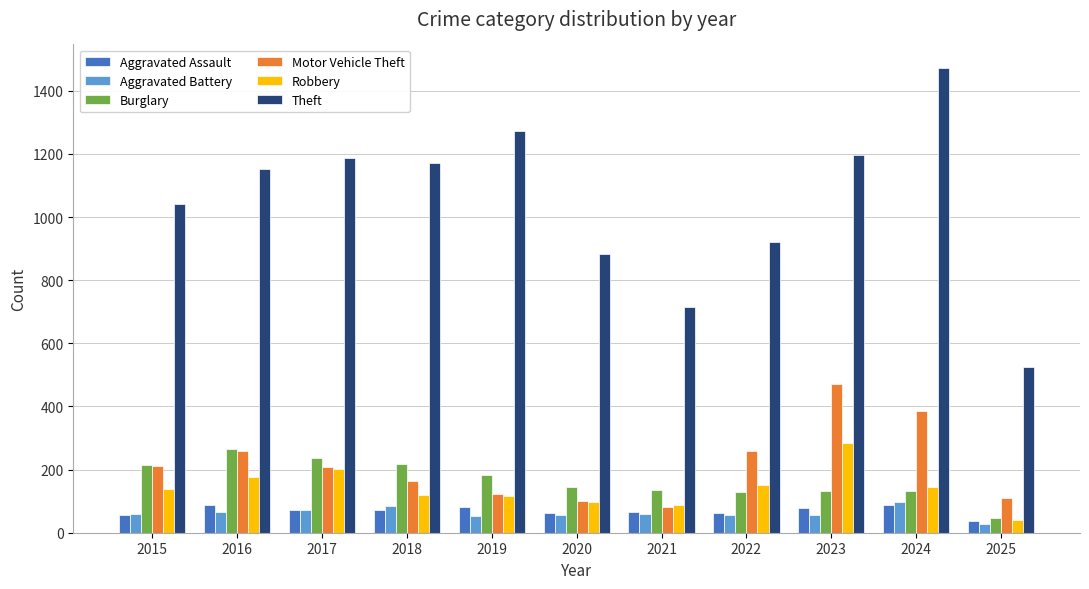

What is the approximate value of Aggravated Assault at 2020, to the nearest 10?

60